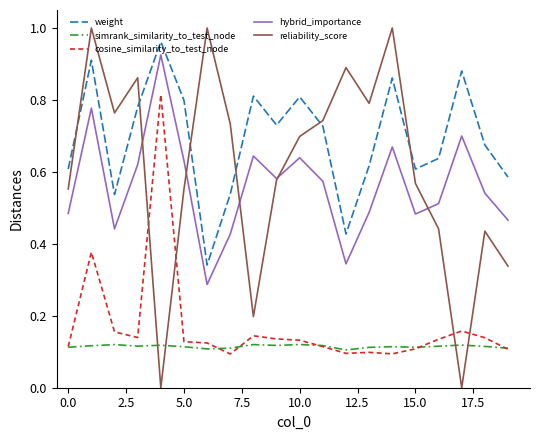

In hybrid_importance, how many points are lower than both neighbors (excluding endpoints)?

5